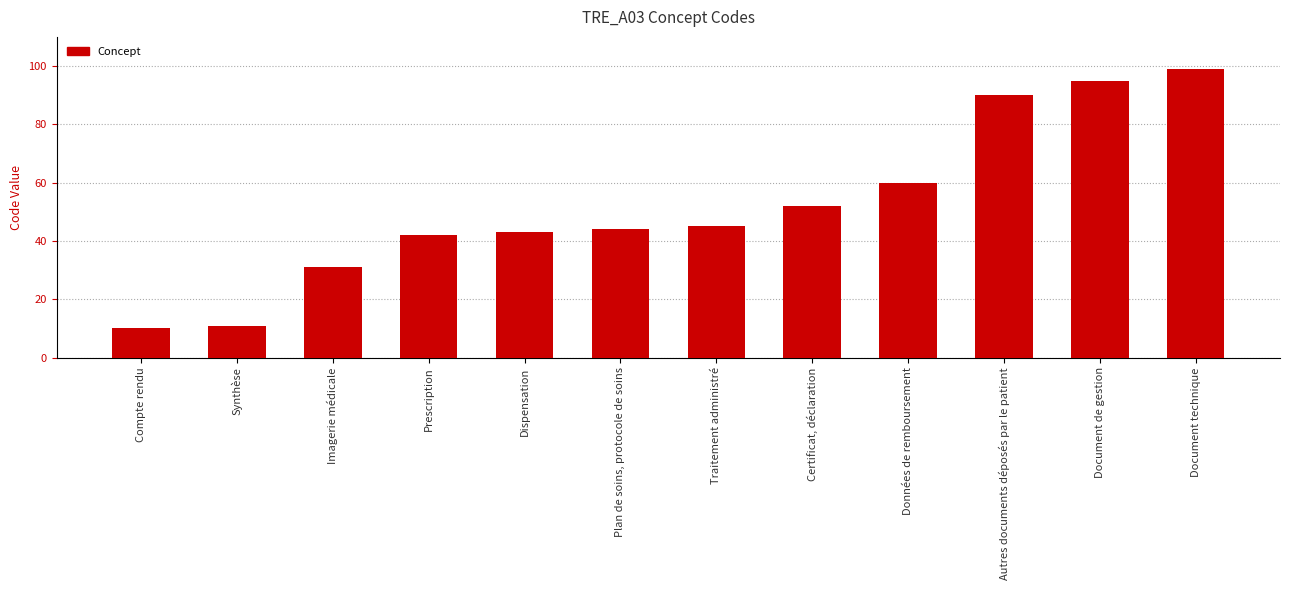

What is the difference between the values at Dispensation and Document de gestion?

52